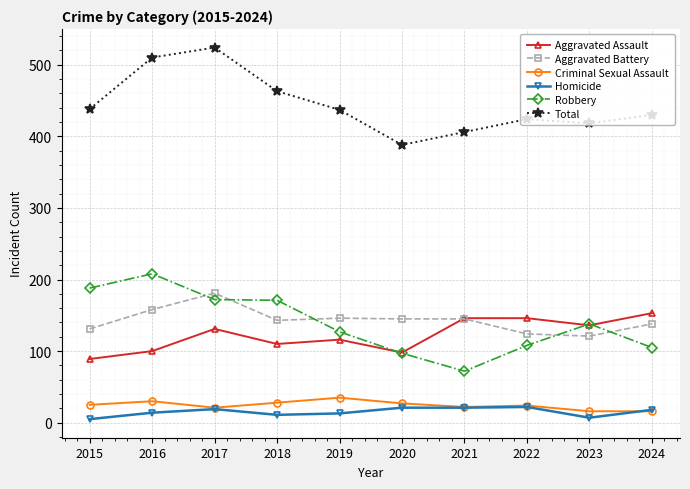

Which series changed the most between 2017 and 2023?

Total